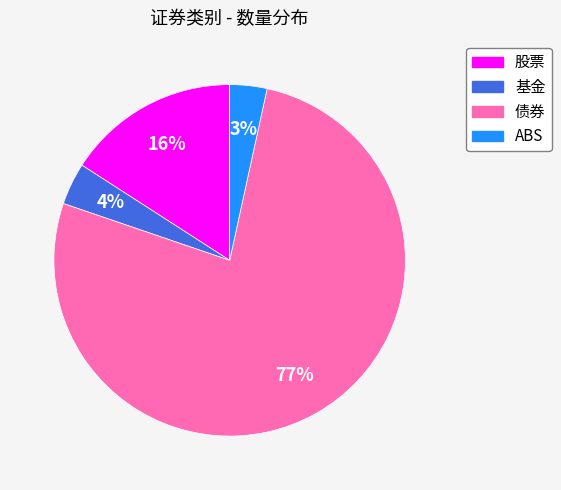

Between 债券 and 基金, which is larger?

债券